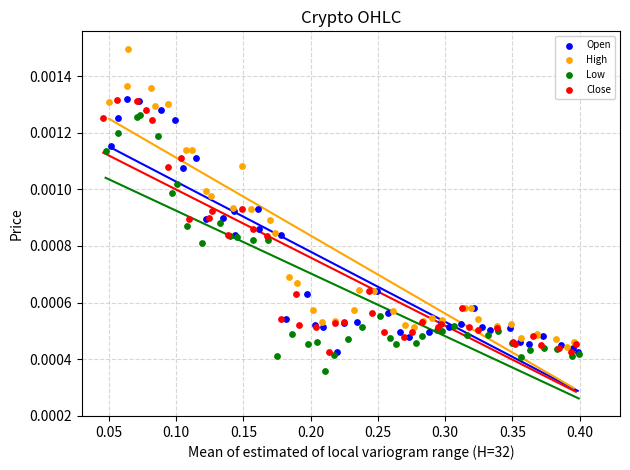

Which series reaches the maximum Y coordinate?

High